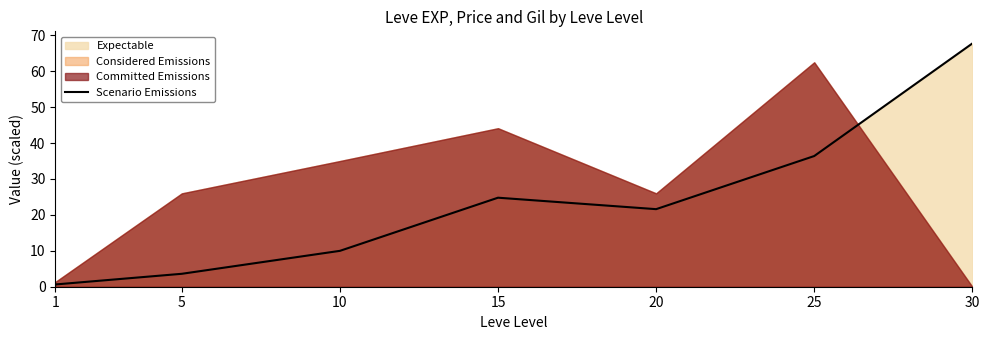

At which category does the data reach its first local valley?

20